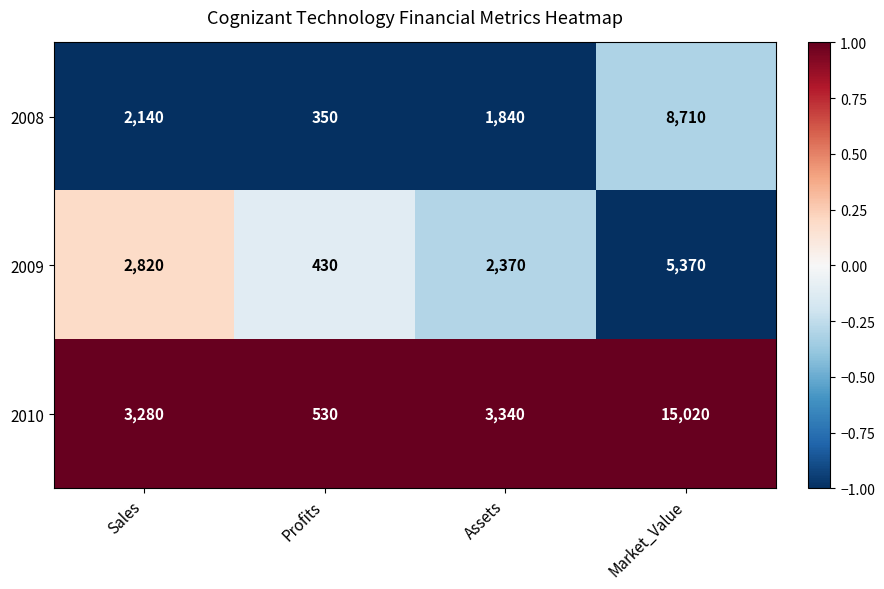

Reading right to left, list all the values displayed in this chart.

2008: 8710	1840	350	2140
2009: 5370	2370	430	2820
2010: 15020	3340	530	3280